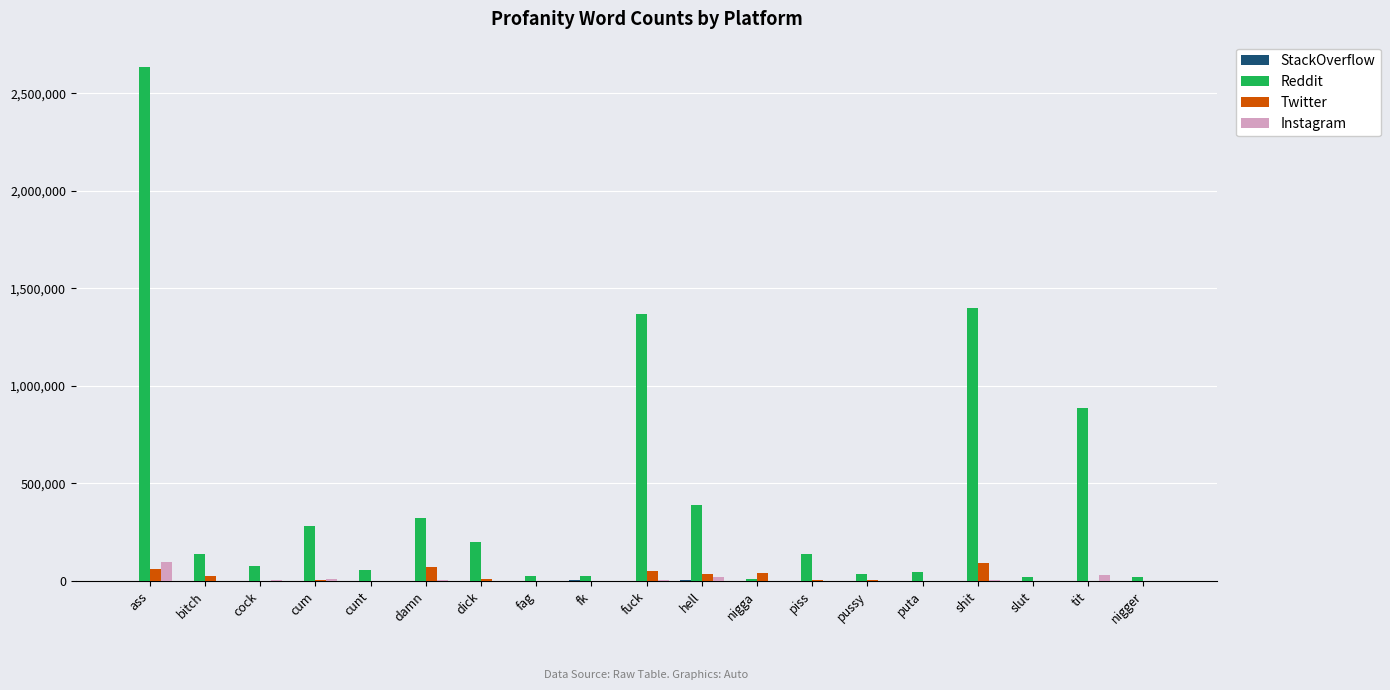

The Twitter series shows 70444 at damn. True or false?

True